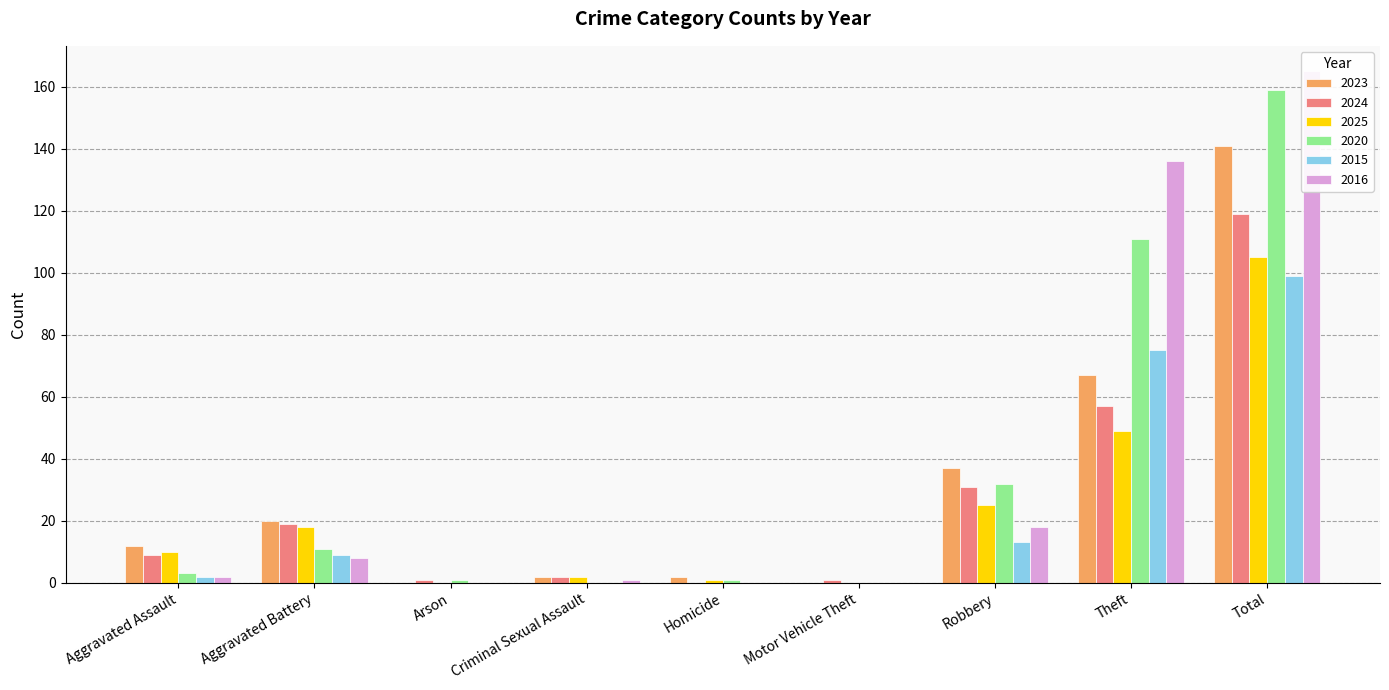

How many bars are there in each group?

6